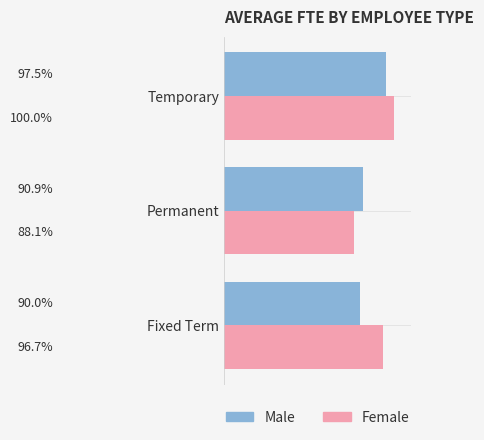

What are all the series names shown in the legend?

Male, Female